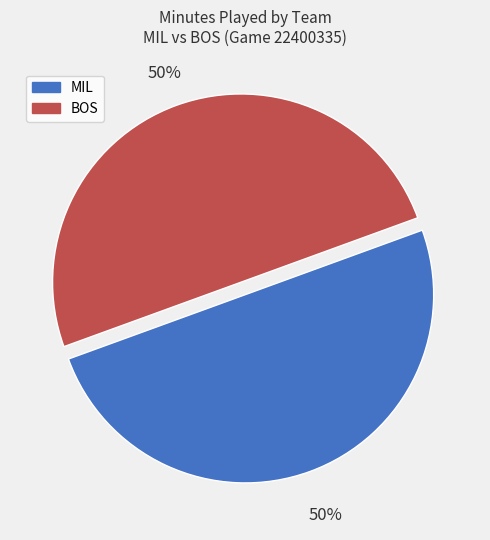

To the nearest percent, what is the combined percentage of MIL and BOS?

100%